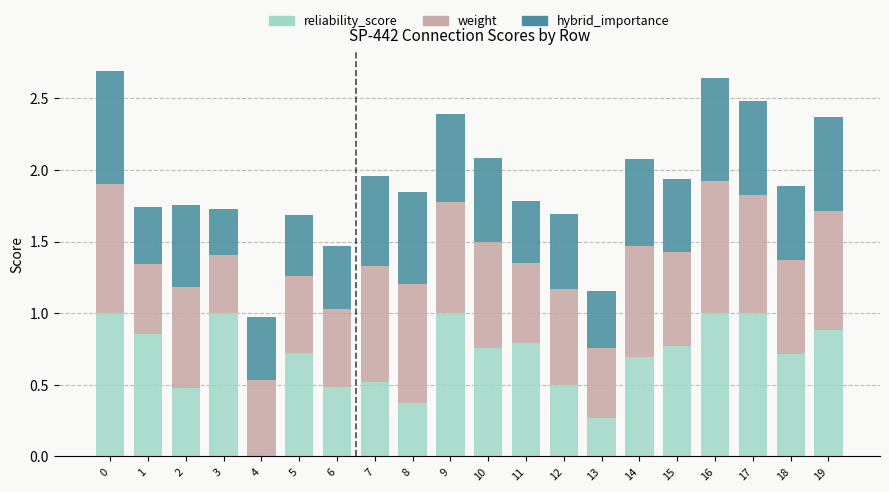

The value of reliability_score at 7 is 0.5. True or false?

True